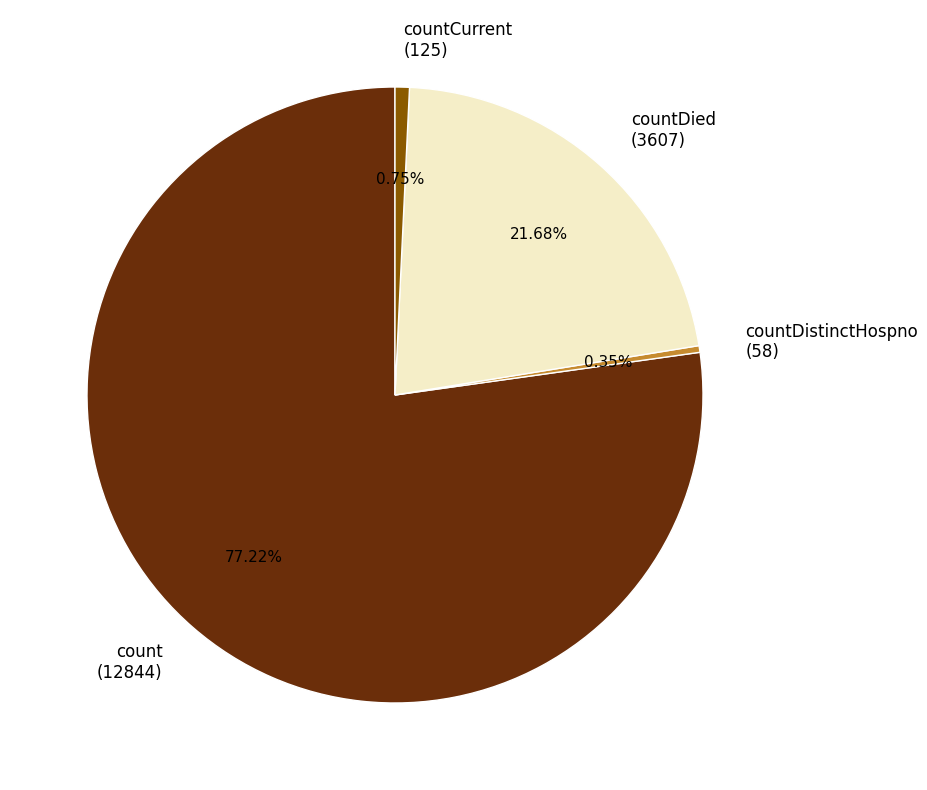

What percentage is NOT represented by count?

22.8%